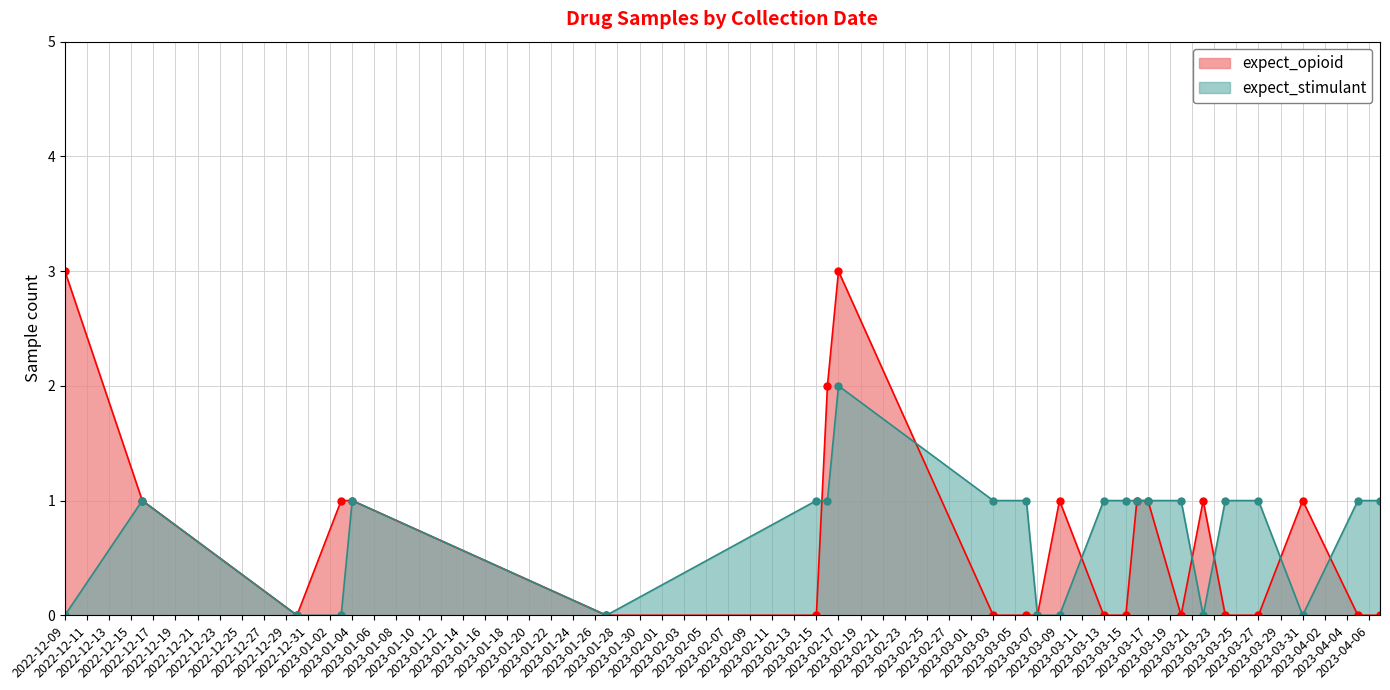

Which series has the largest total across all categories?

expect_stimulant